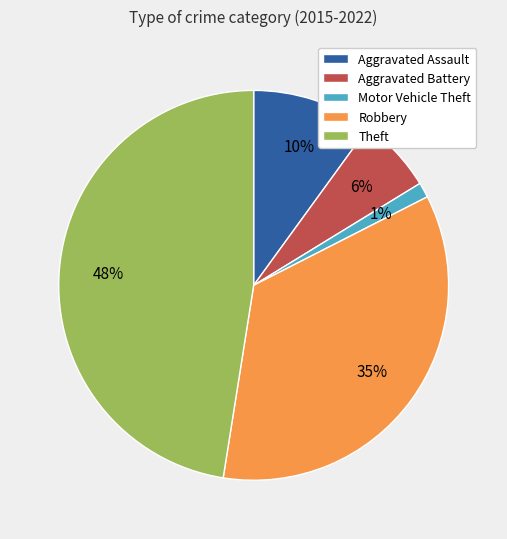

Is the sum of Theft and Motor Vehicle Theft greater than half?

No